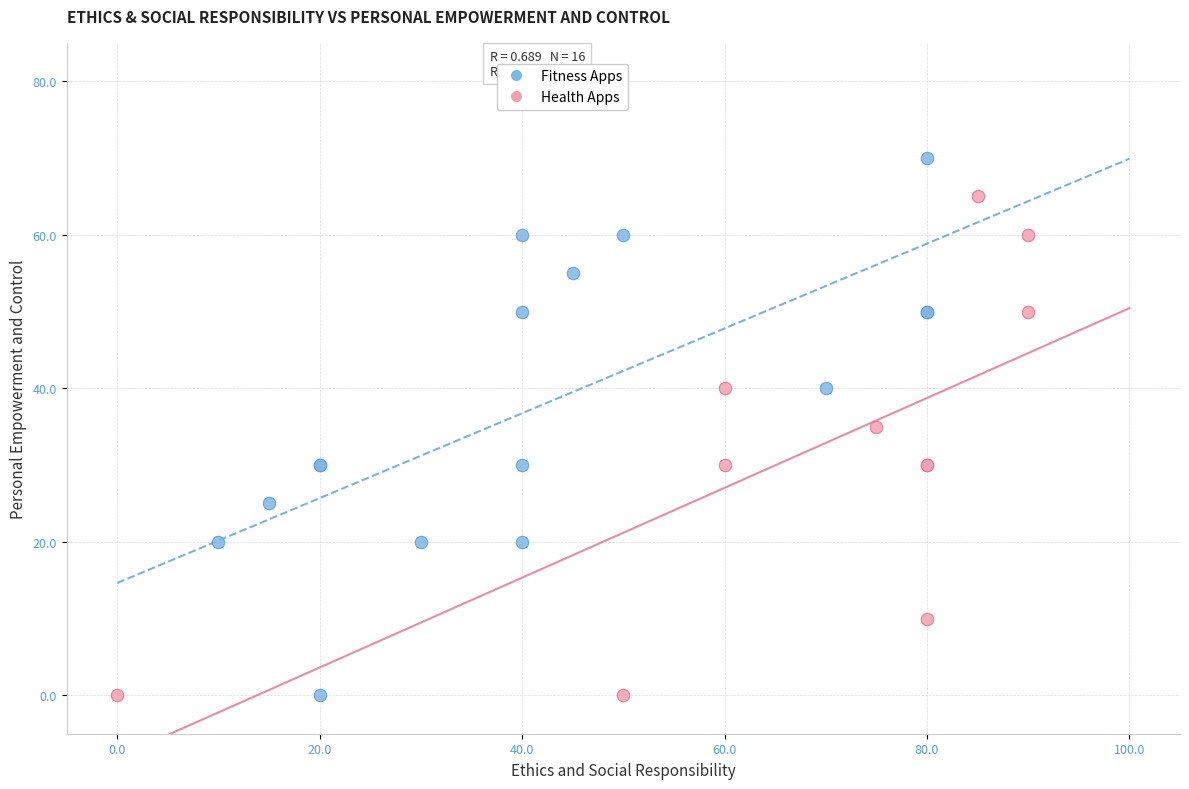

Which series contains the highest Y value?

Fitness Apps